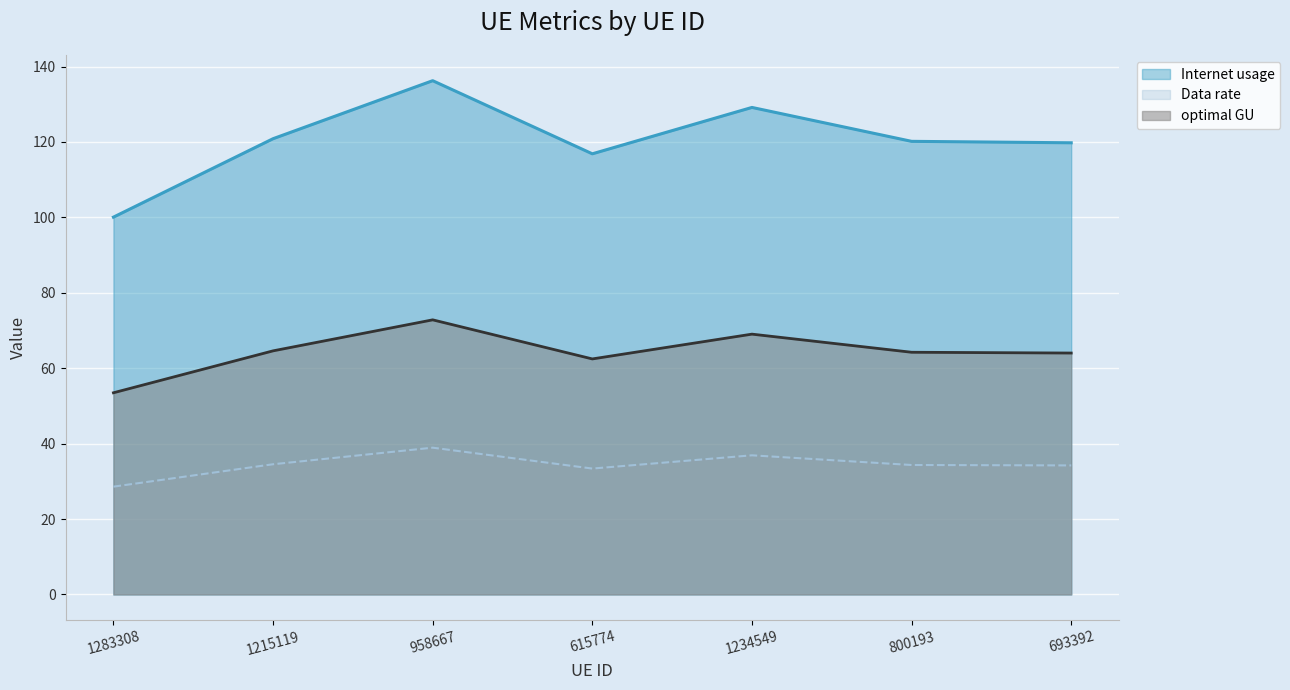

Rank the series at 1283308 from lowest to highest value.

Data rate, optimal GU, Internet usage